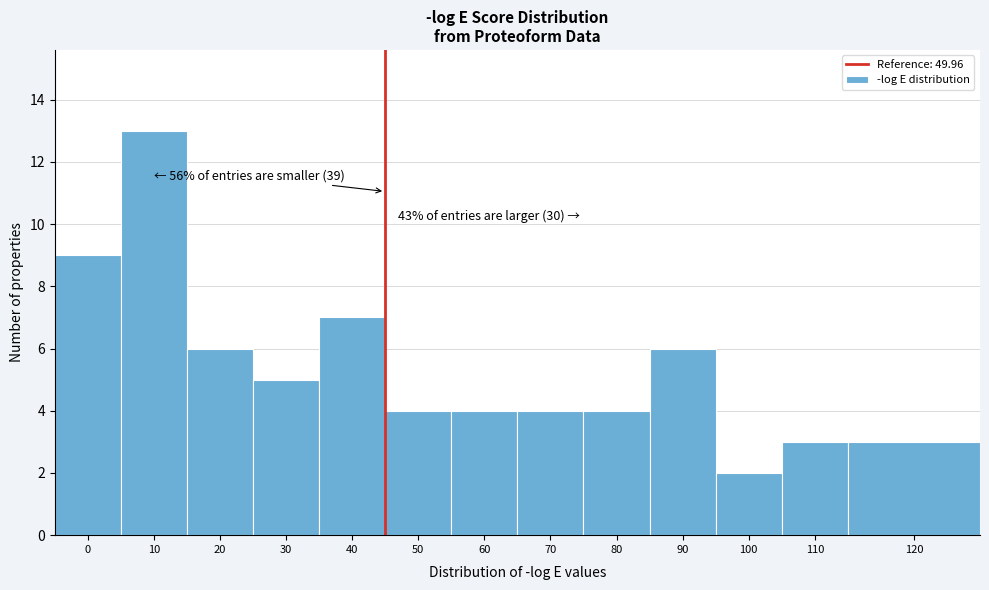

Reading left to right, transcribe all the data shown in this chart.

0=9	10=13	20=6	30=5	40=7	50=4	60=4	70=4	80=4	90=6	100=2	110=3	120=3